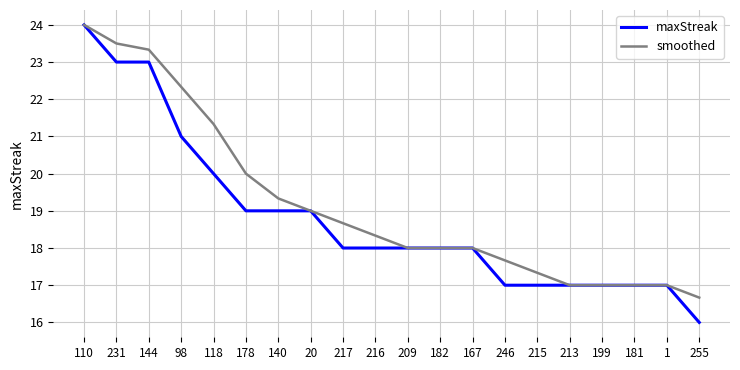

True or false: maxStreak has a value of 20.0 at 118.

True